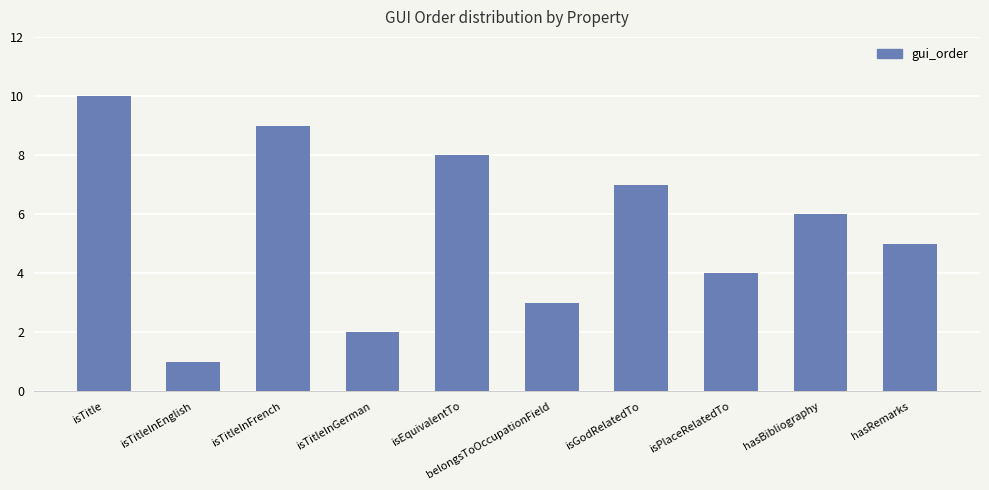

Rank the categories by value from highest to lowest.

isTitle, isTitleInFrench, isEquivalentTo, isGodRelatedTo, hasBibliography, hasRemarks, isPlaceRelatedTo, belongsToOccupationField, isTitleInGerman, isTitleInEnglish